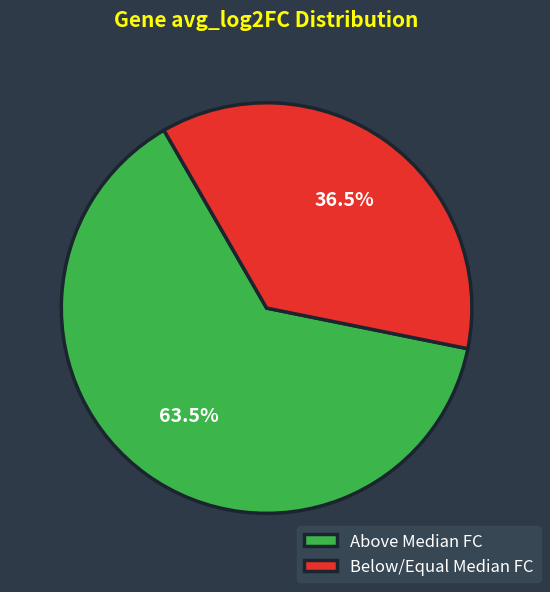

Does Above Median FC account for over 50% of the chart?

Yes